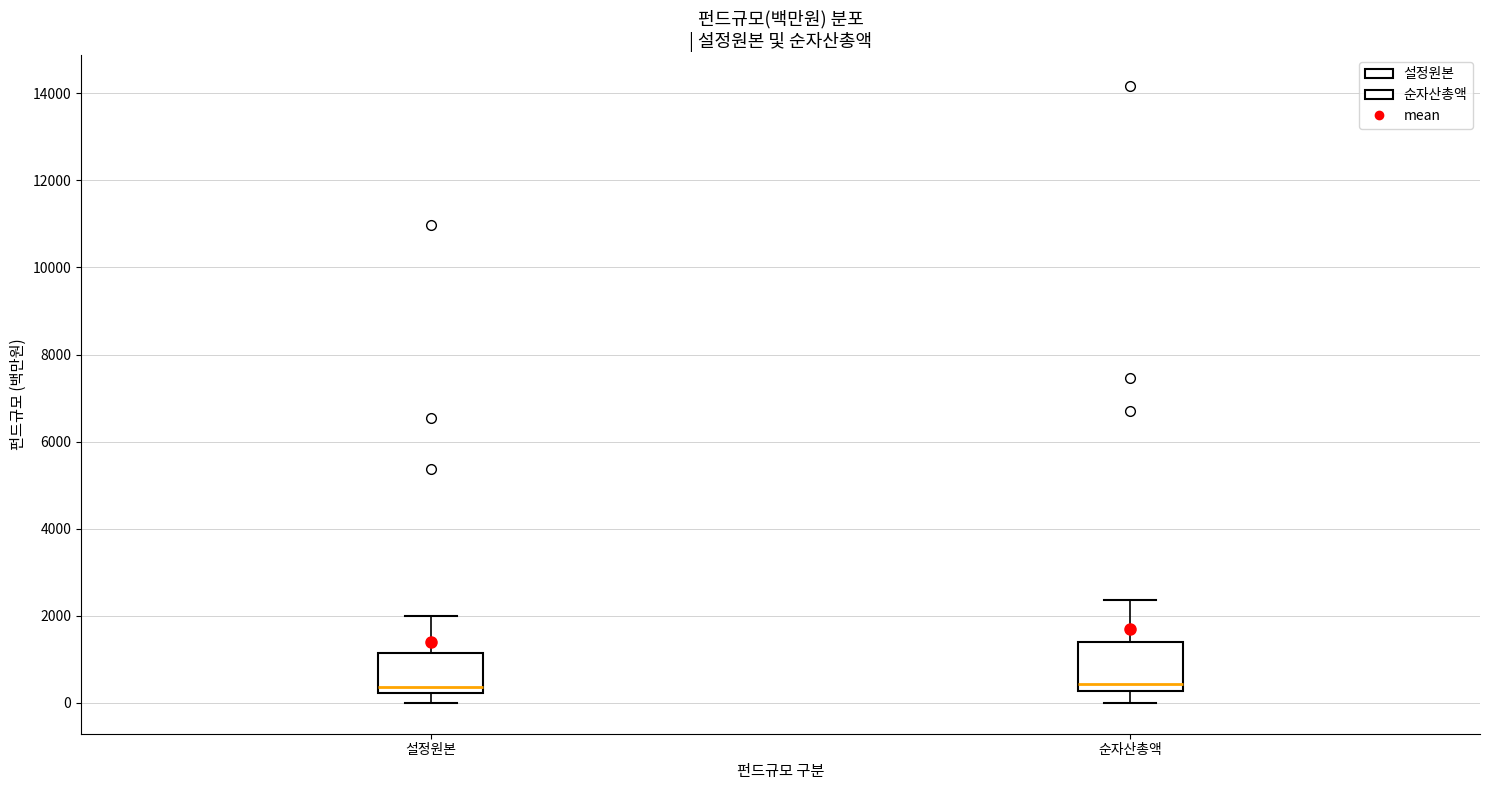

Reading left to right, transcribe this box plot: for each box, give where its median line is, the range the box spans, and where its two whiskers end, as read against the y-axis. The values are not printed on the chart, so give them approximately, as read against the axis.

설정원본: median 400, box 200 to 1200, whiskers 0 to 2000
순자산총액: median 400, box 200 to 1400, whiskers 0 to 2400